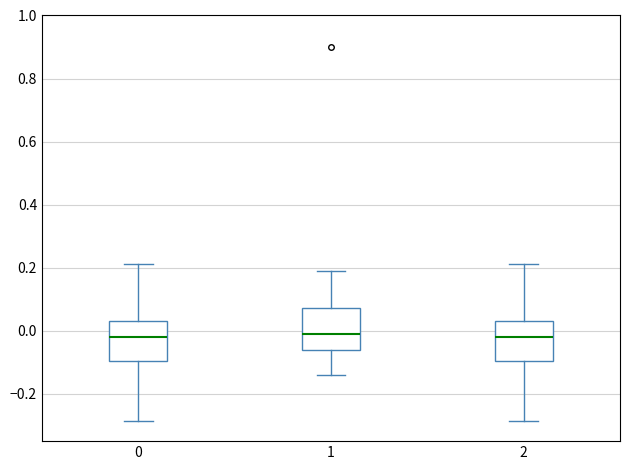

Where does the lower whisker of the box at x = 1 end on the y-axis? The values are not printed on the chart, so give them approximately, as read against the axis.

-0.14